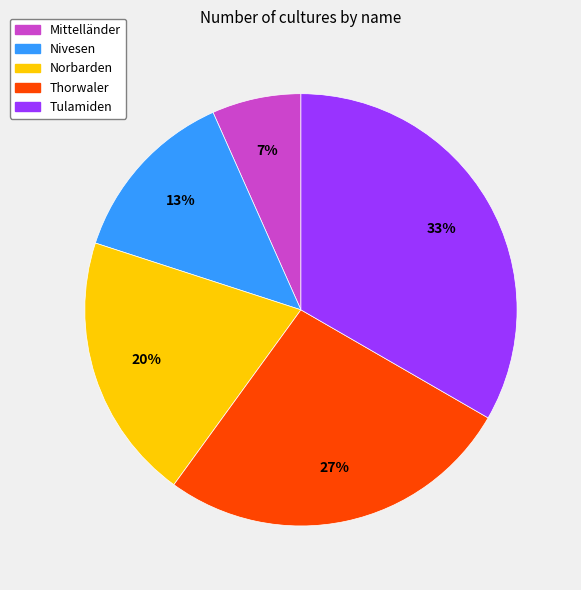

How many slices are in this pie chart?

5